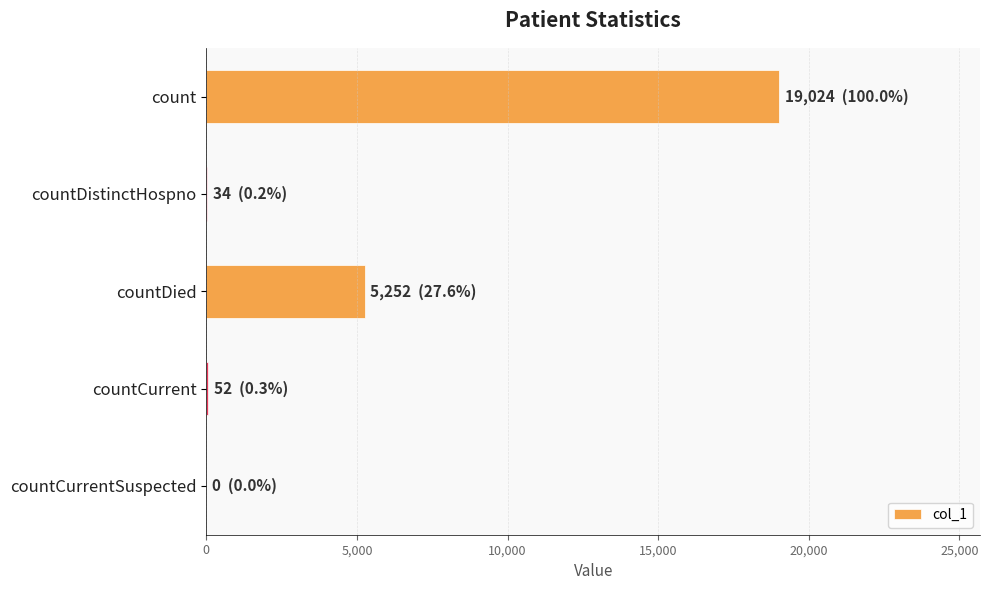

What is the maximum value shown in the chart?

19024